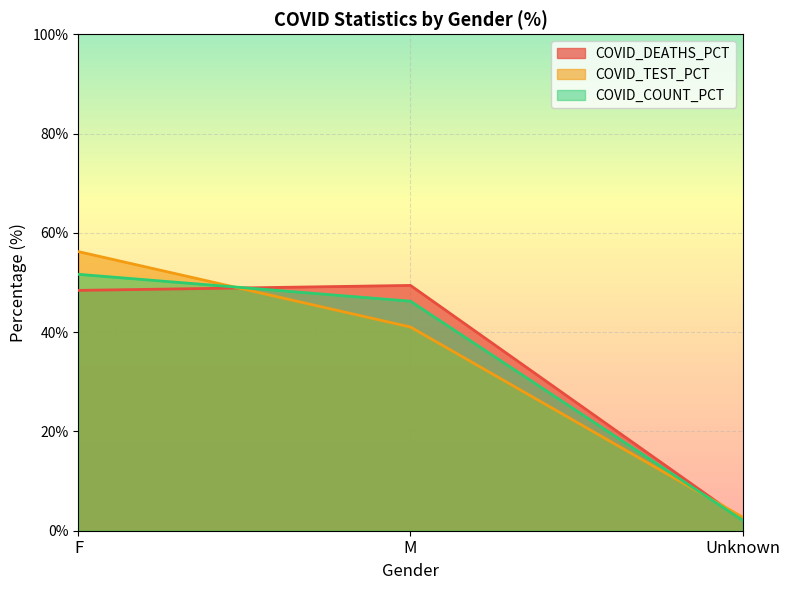

True or false: COVID_TEST_PCT has a value of 4.2 at Unknown.

False